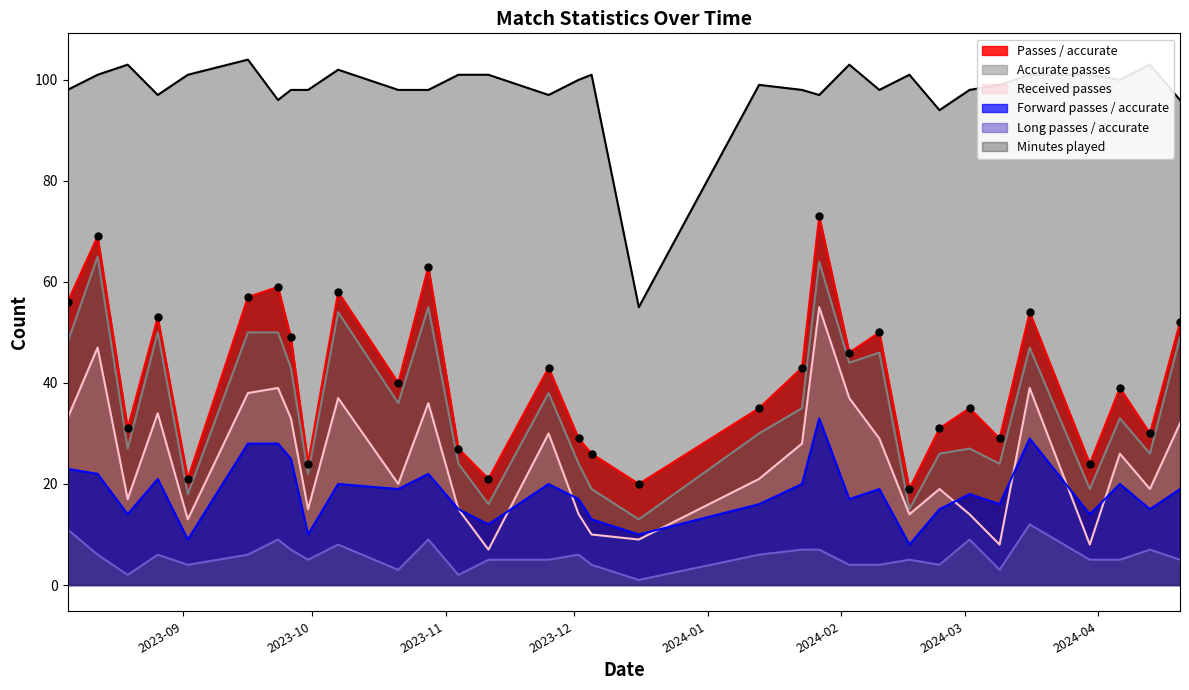

The value of Received passes at 2023-09-23 is 70. True or false?

False